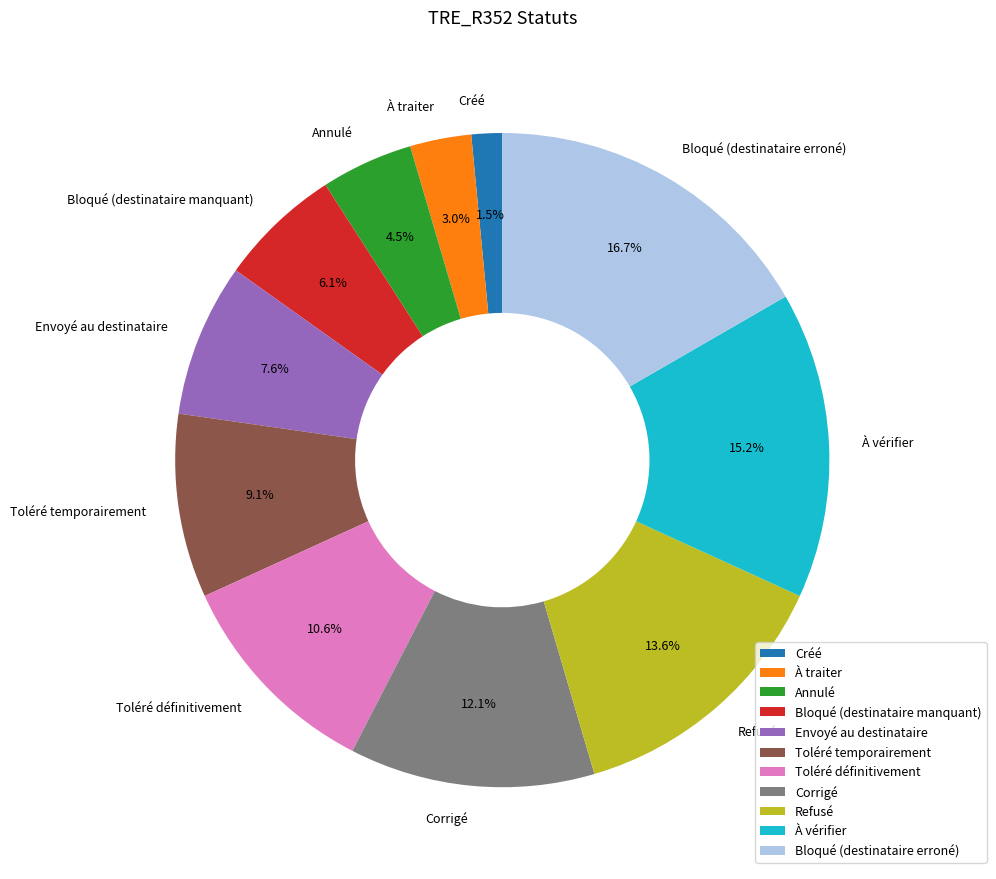

True or false: Envoyé au destinataire accounts for 8% of the total.

True